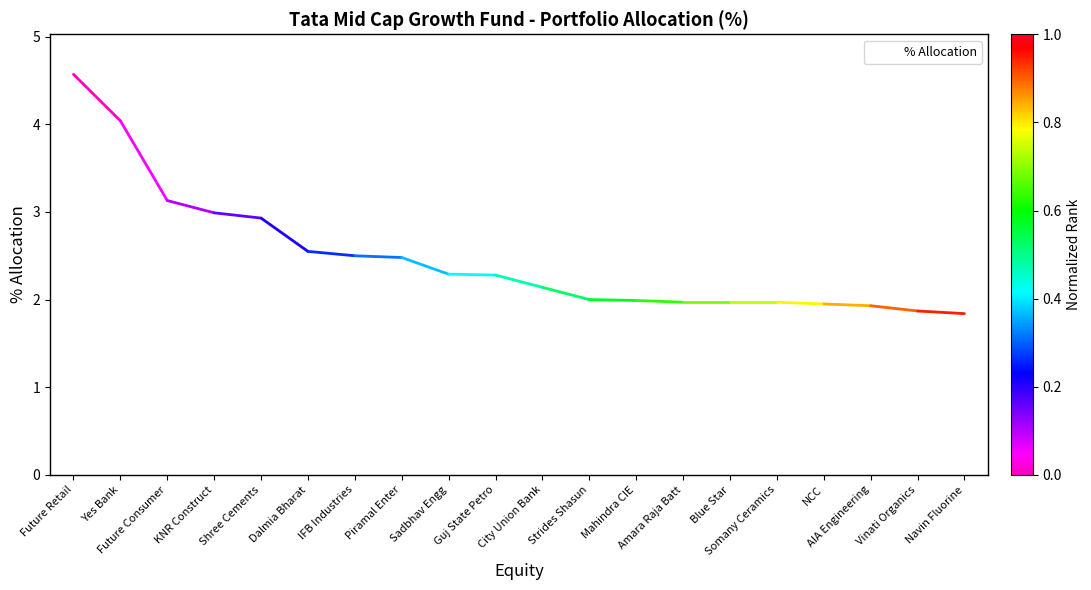

The chart shows a value of 2.0 at Somany Ceramics. True or false?

True